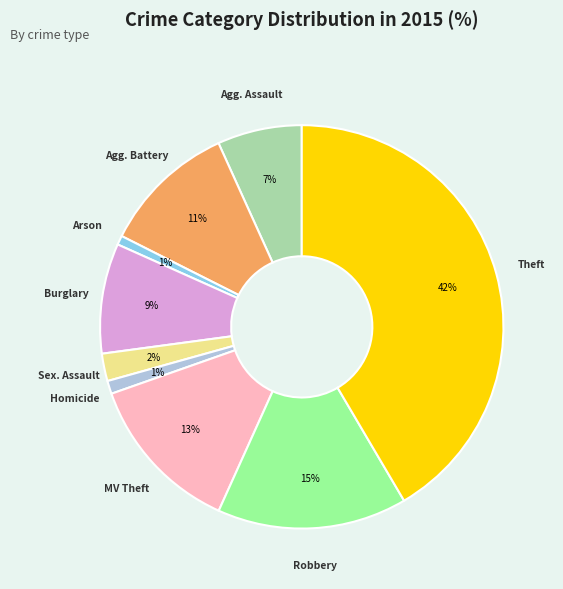

Does any single category account for the majority?

No